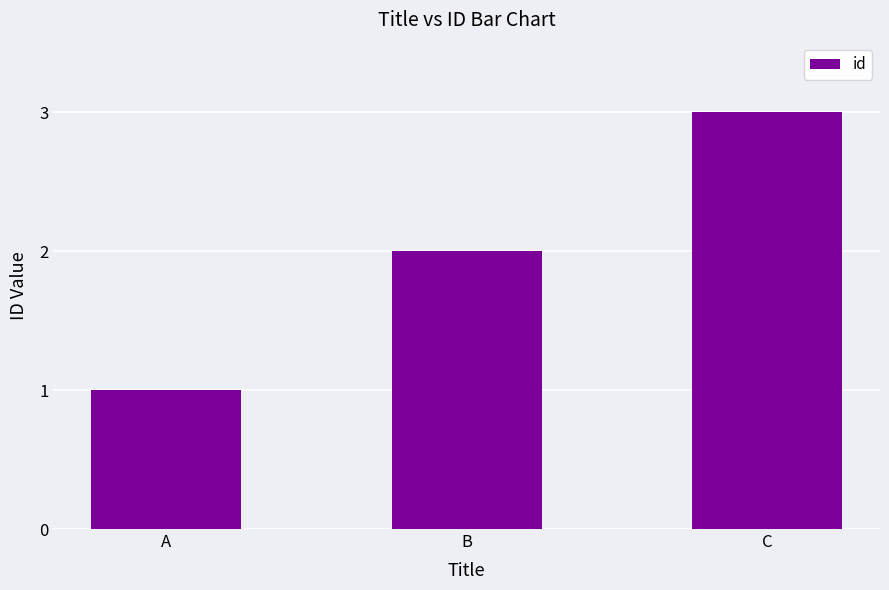

Is it true that the value at B is 2?

True